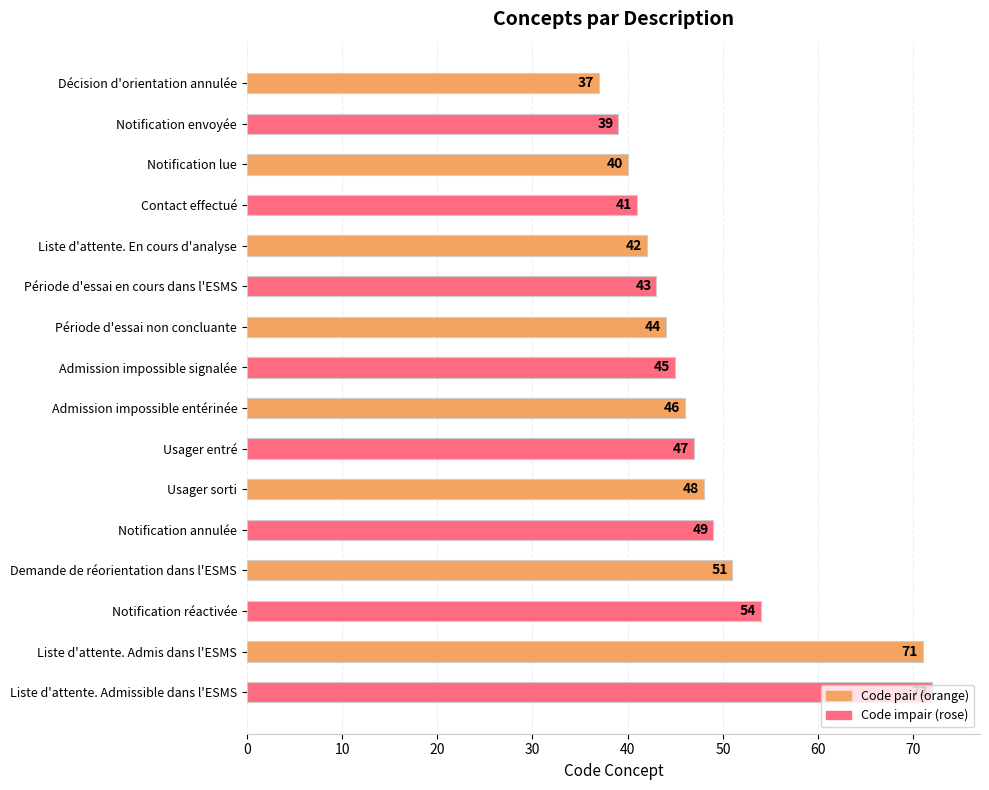

Approximately how many times larger is the value at Notification réactivée compared to Demande de réorientation dans l'ESMS?

1.1